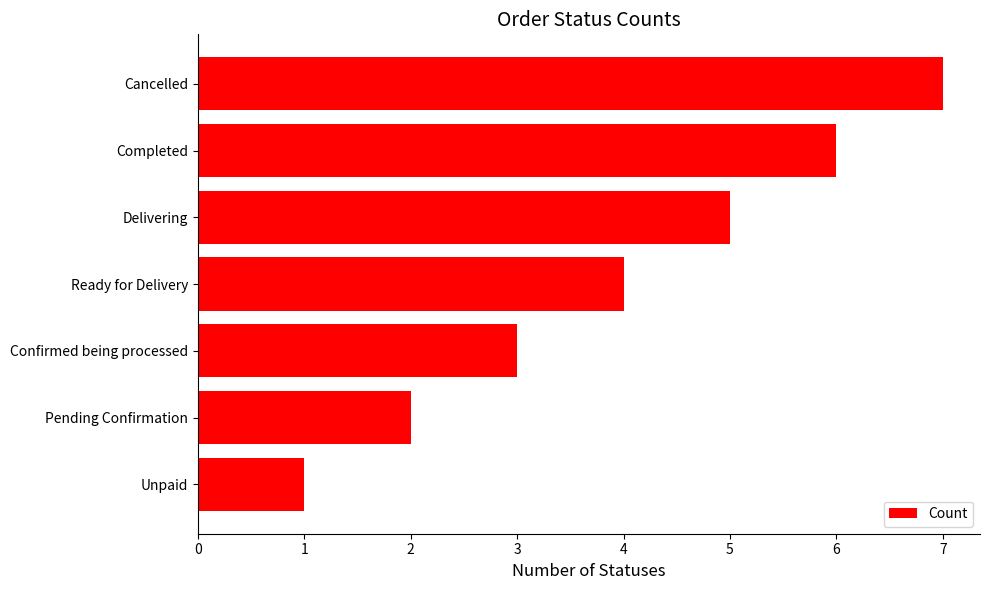

How many bars are there in total?

7